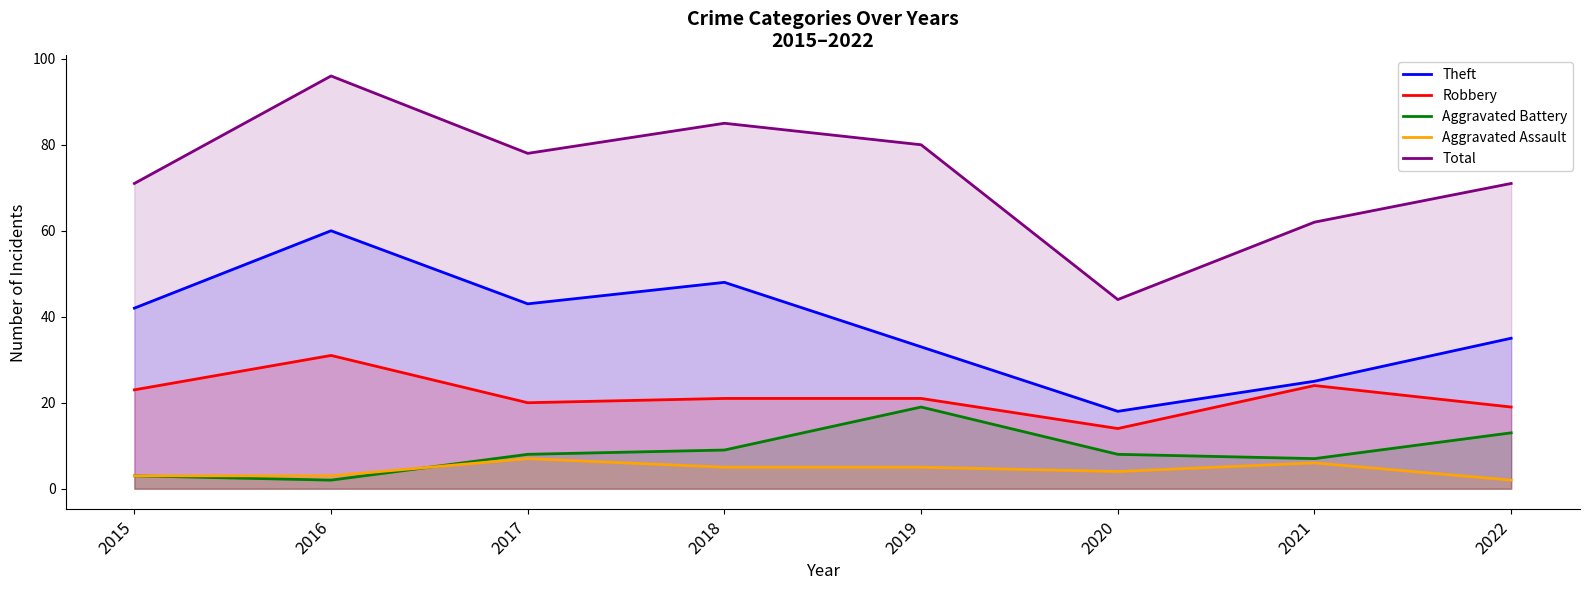

Which series has the largest total across all categories?

Total